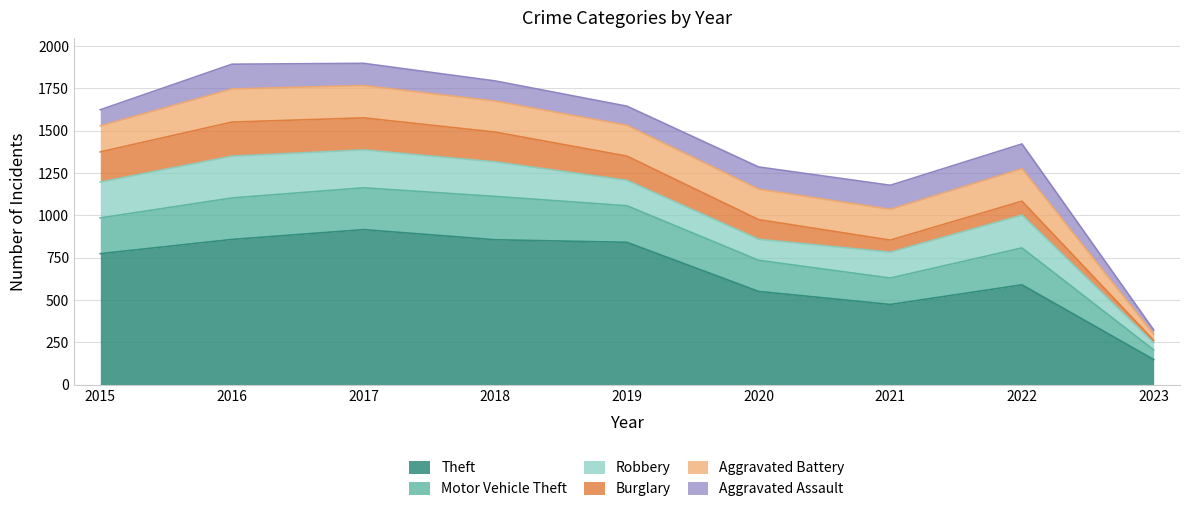

True or false: Aggravated Assault and Aggravated Battery cross at least once.

False